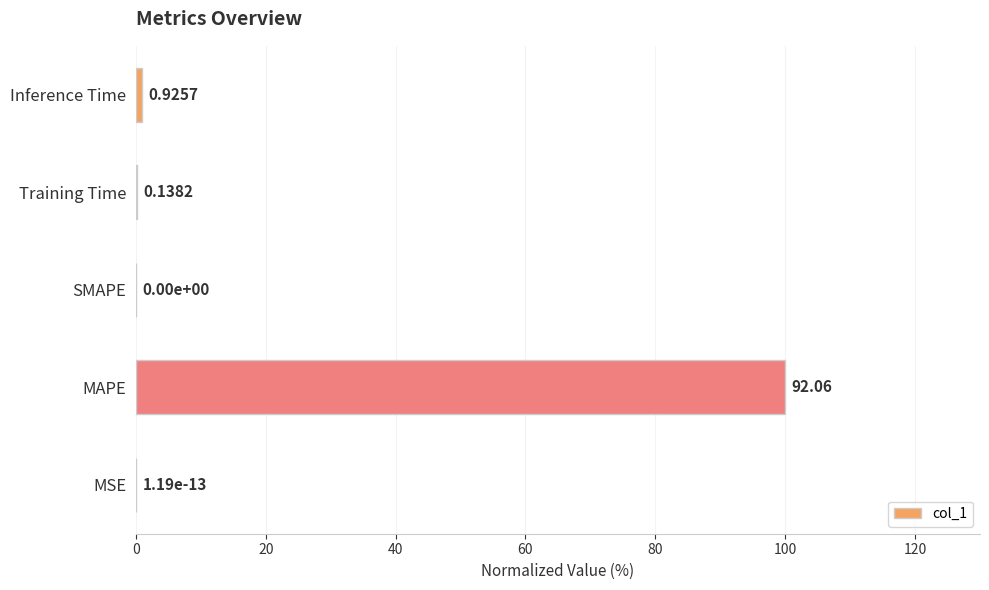

Which label corresponds to the largest value in the chart?

MAPE